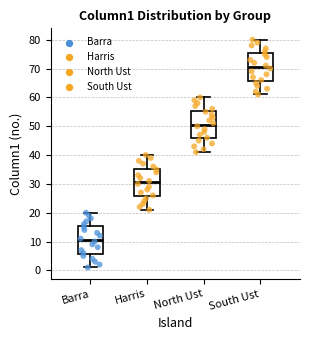

Reading left to right, transcribe this box plot: for each box, give where its median line is, the range the box spans, and where its two whiskers end, as read against the y-axis. The values are not printed on the chart, so give them approximately, as read against the axis.

Barra: median 11, box 6 to 15, whiskers 1 to 20
Harris: median 31, box 26 to 35, whiskers 21 to 40
North Ust: median 51, box 46 to 55, whiskers 41 to 60
South Ust: median 71, box 66 to 75, whiskers 61 to 80